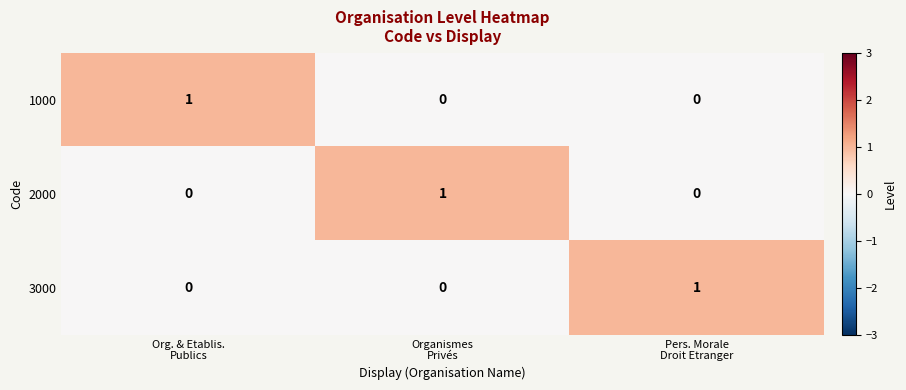

At how many categories does at least one series exceed 0?

3